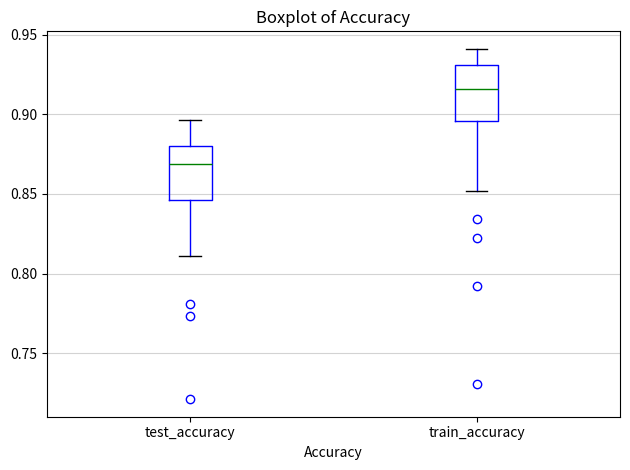

Where is the upper edge of the box for train_accuracy on the y-axis? The values are not printed on the chart, so give them approximately, as read against the axis.

0.930